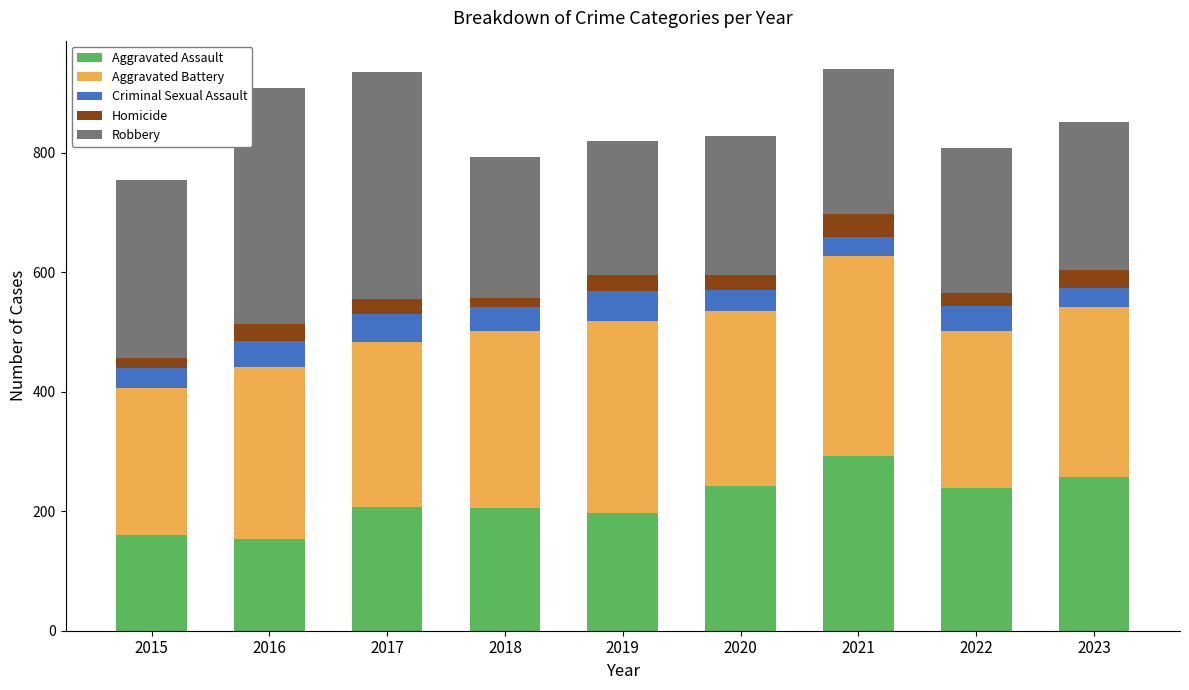

What is the minimum value for Aggravated Assault?

154